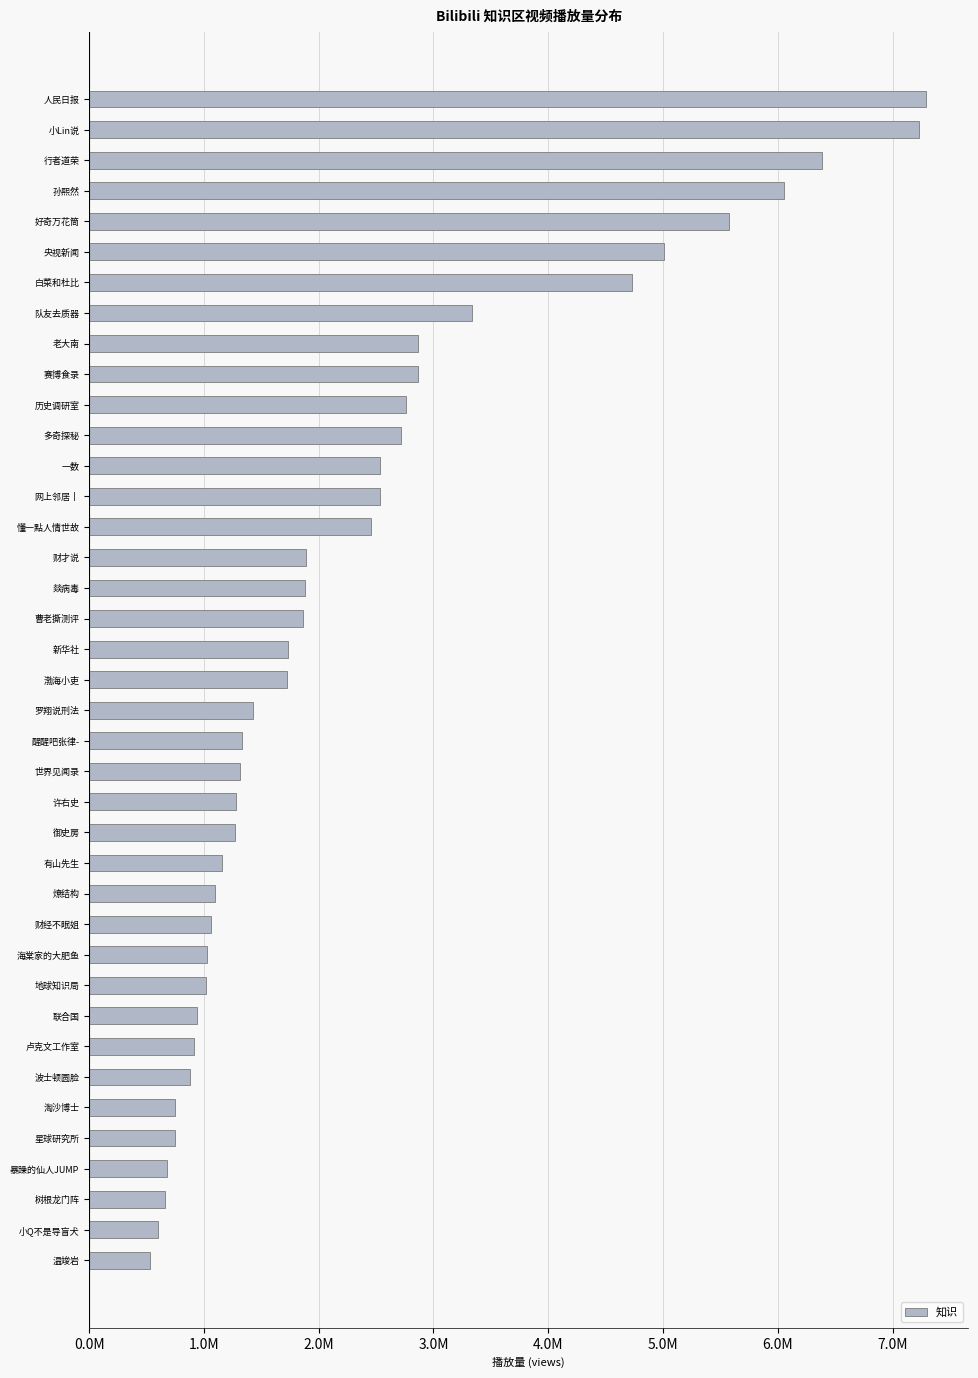

Does the chart contain any negative values?

No